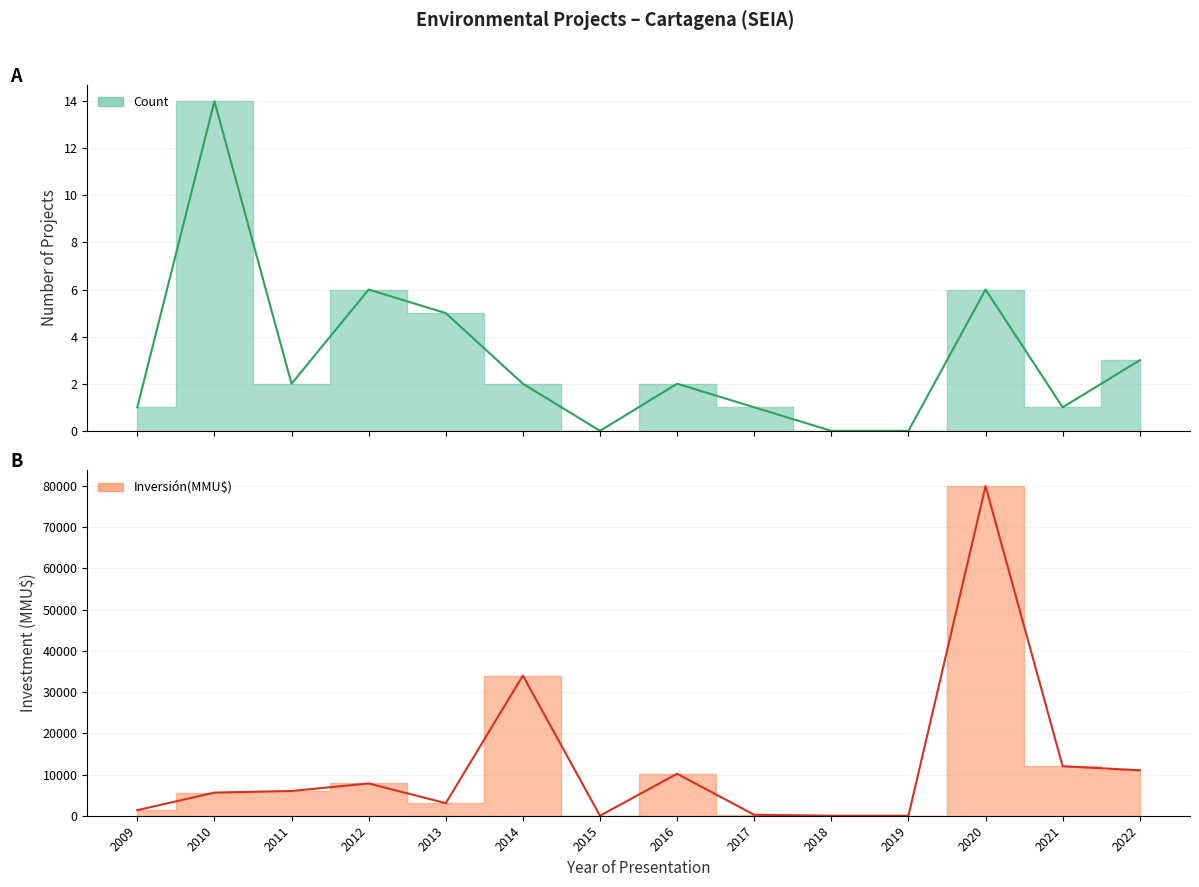

Rank the series by their maximum value, from highest to lowest.

Inversión(MMU$), Count